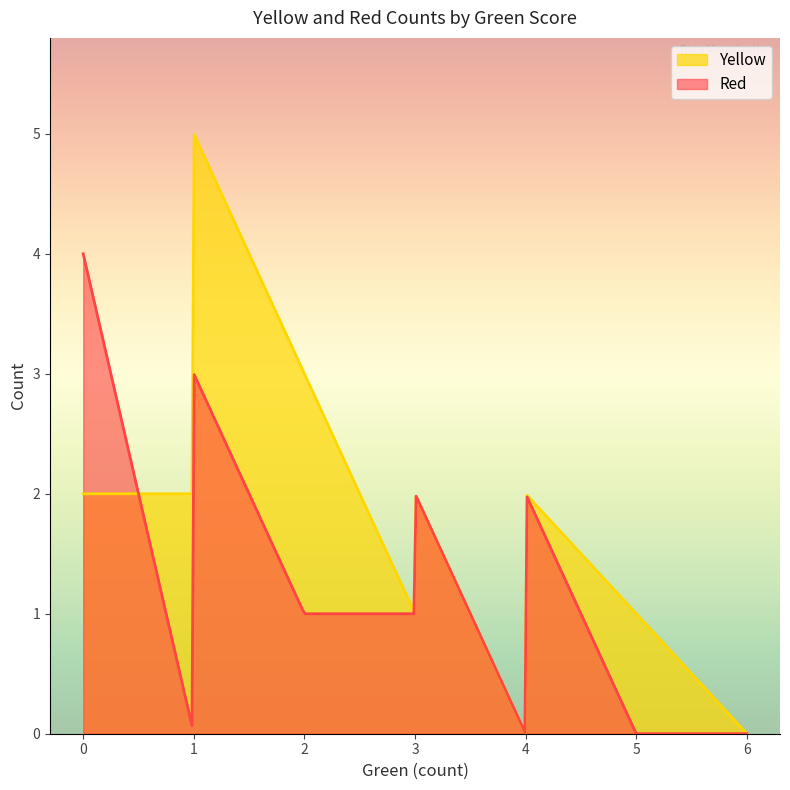

What is the difference between the highest and lowest values at 3?

1